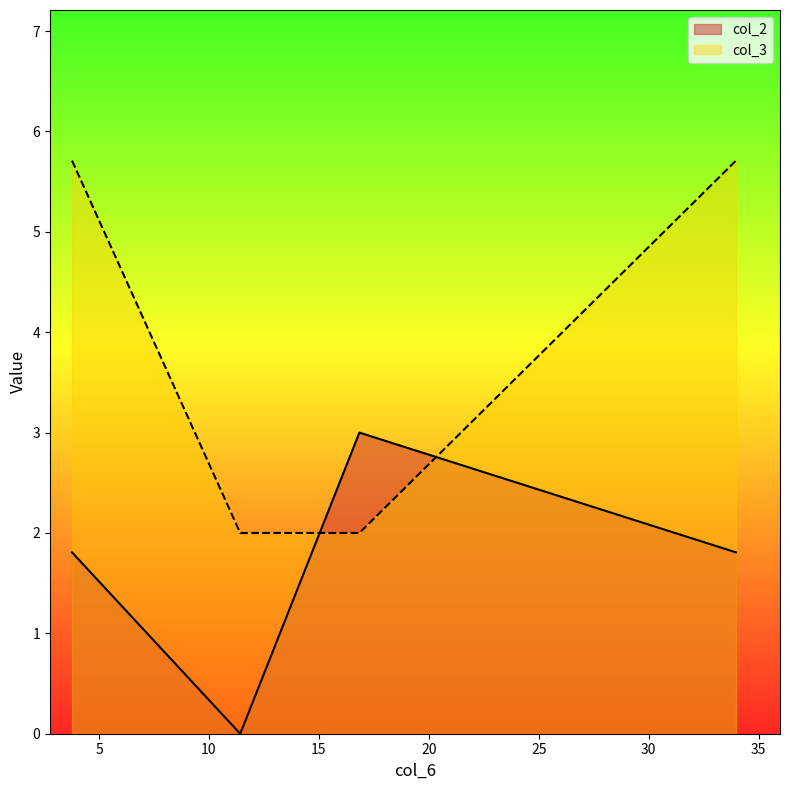

True or false: col_3 and col_2 intersect in this chart.

True